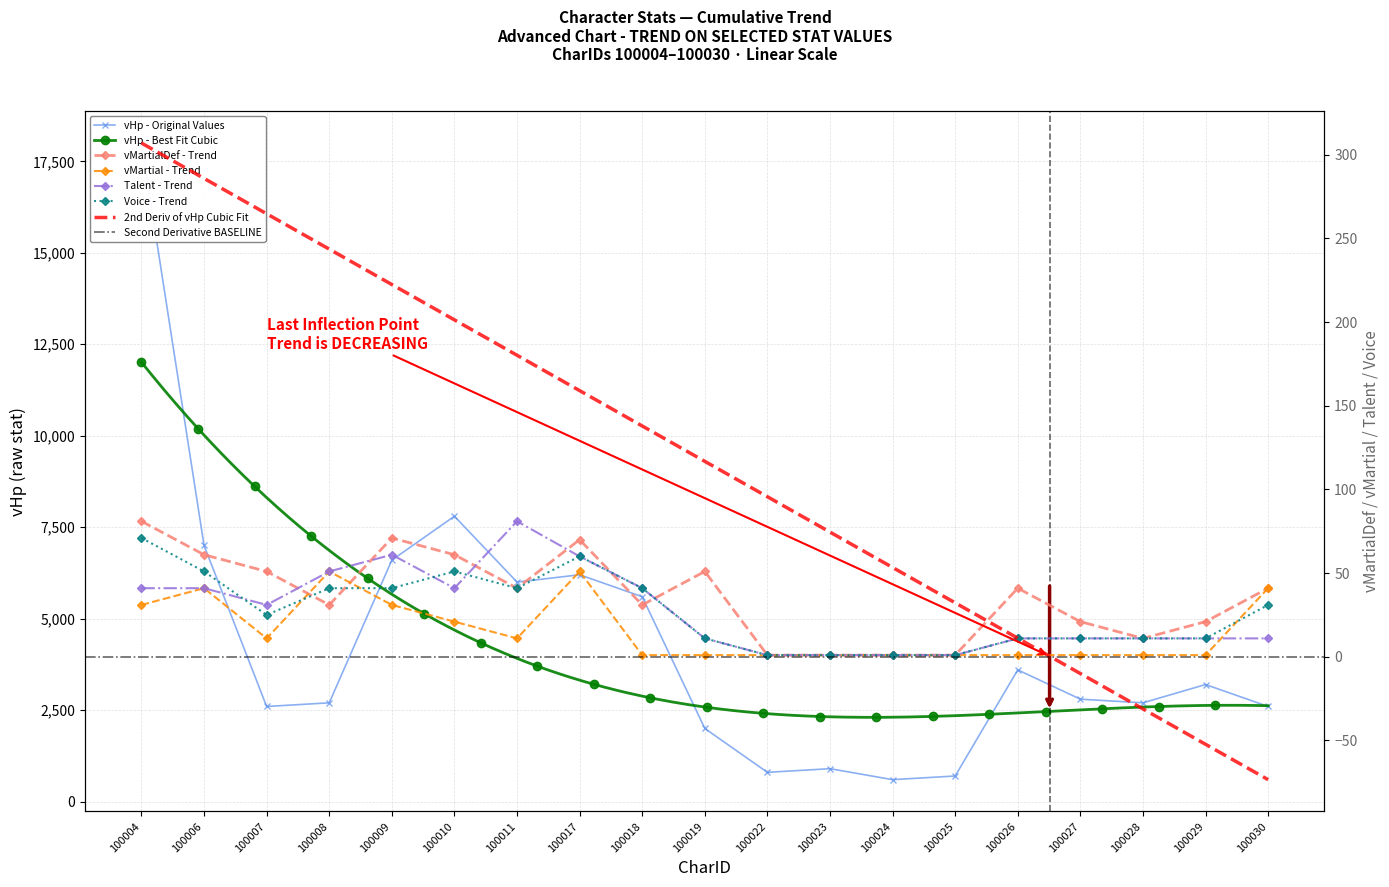

What is the value of the Talent point at the 13th from the left?

1